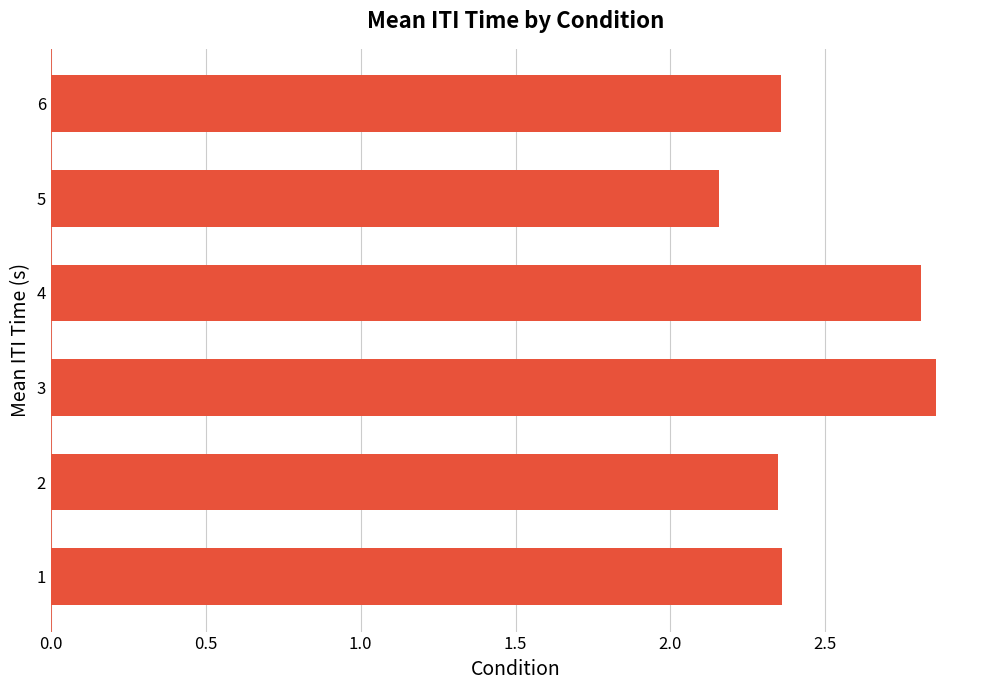

What is the difference between the maximum and minimum values?

0.7